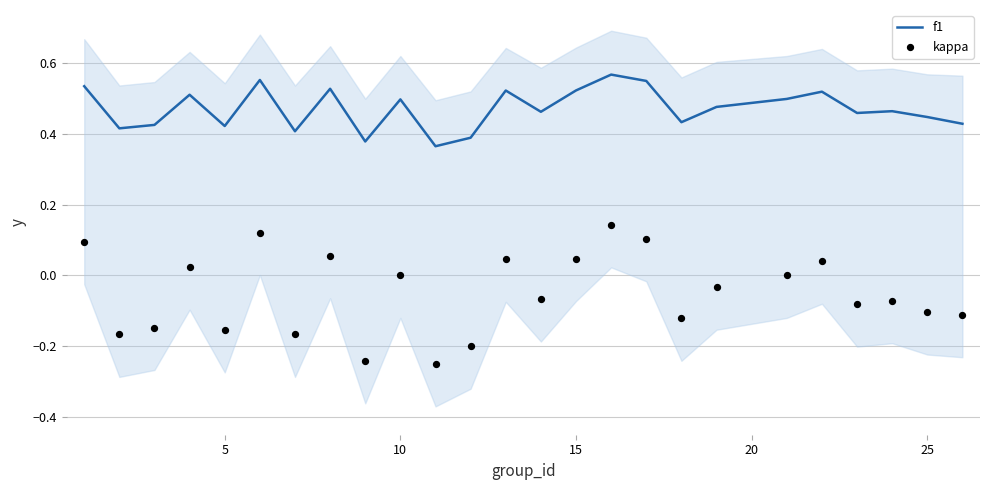

Which series contains the lowest Y value?

kappa